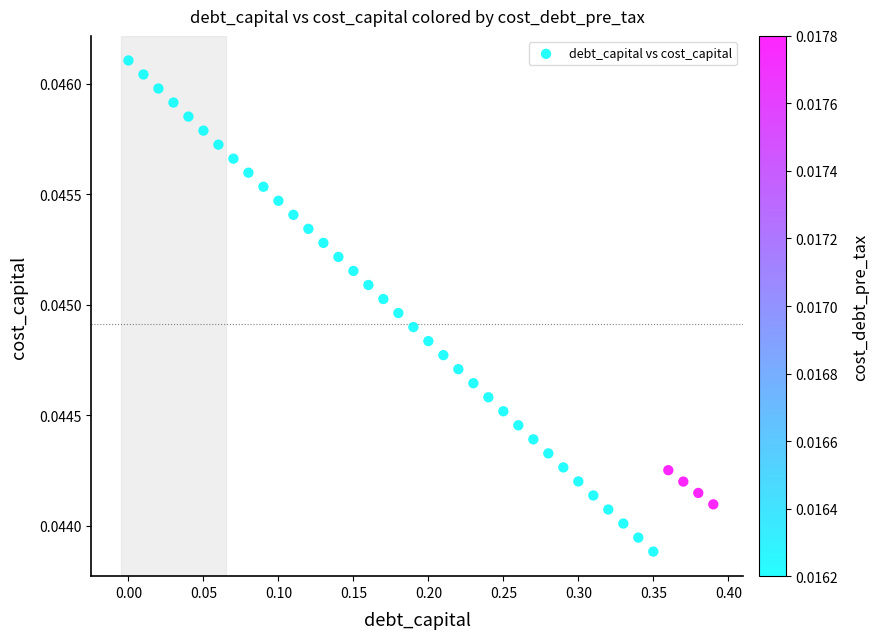

What is the range of X values (max minus min)?

0.4